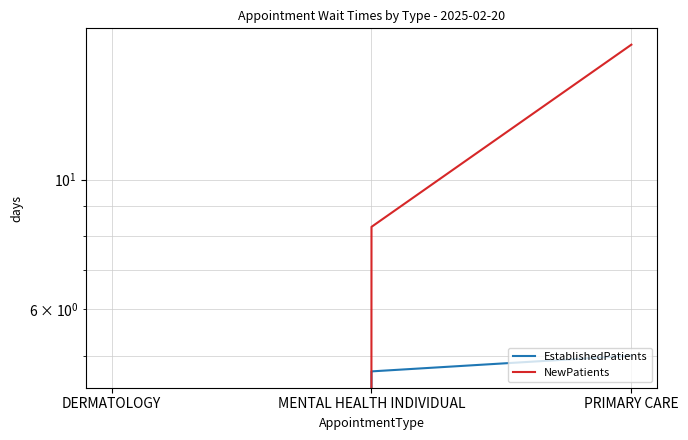

True or false: NewPatients has a value of 8.3 at MENTAL HEALTH INDIVIDUAL.

True